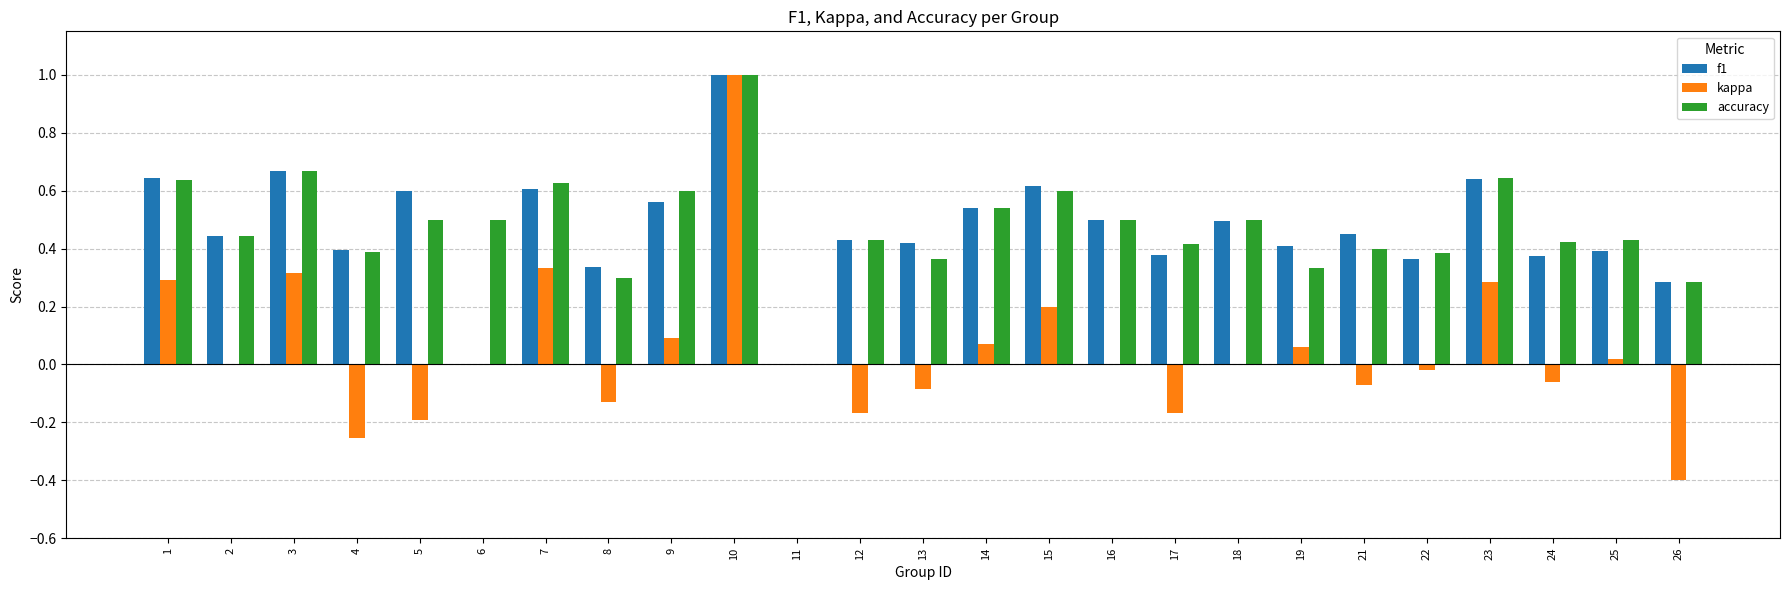

Between 14 and 26, which series saw the biggest shift?

kappa